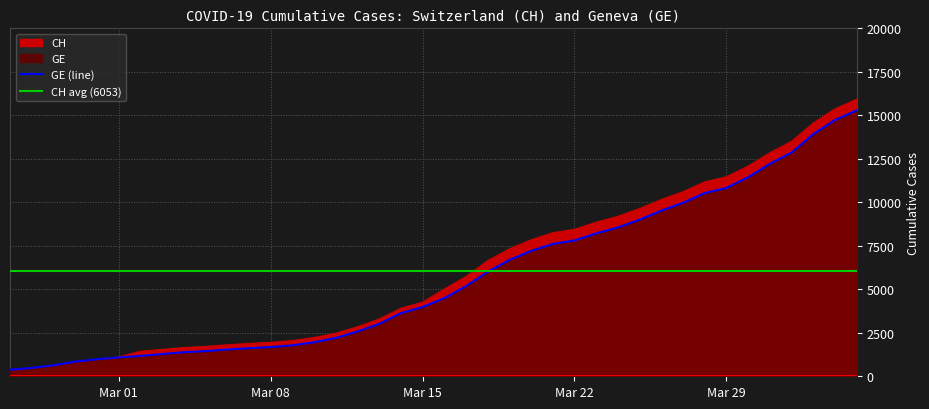

How many data points in CH are above 5012?

19